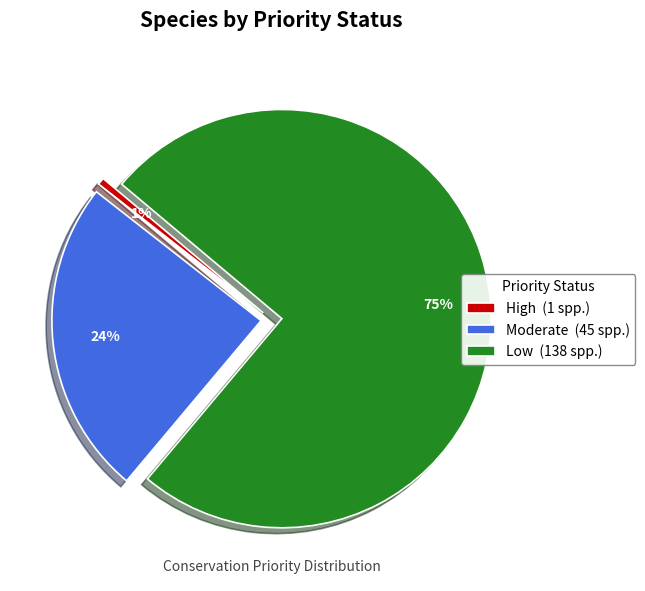

Is High the majority of the pie?

No